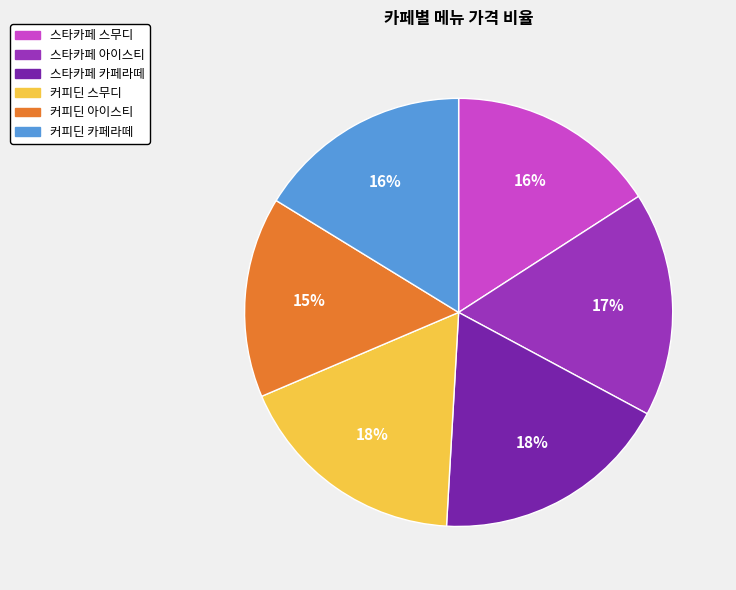

To the nearest percent, what is the average slice percentage?

17%